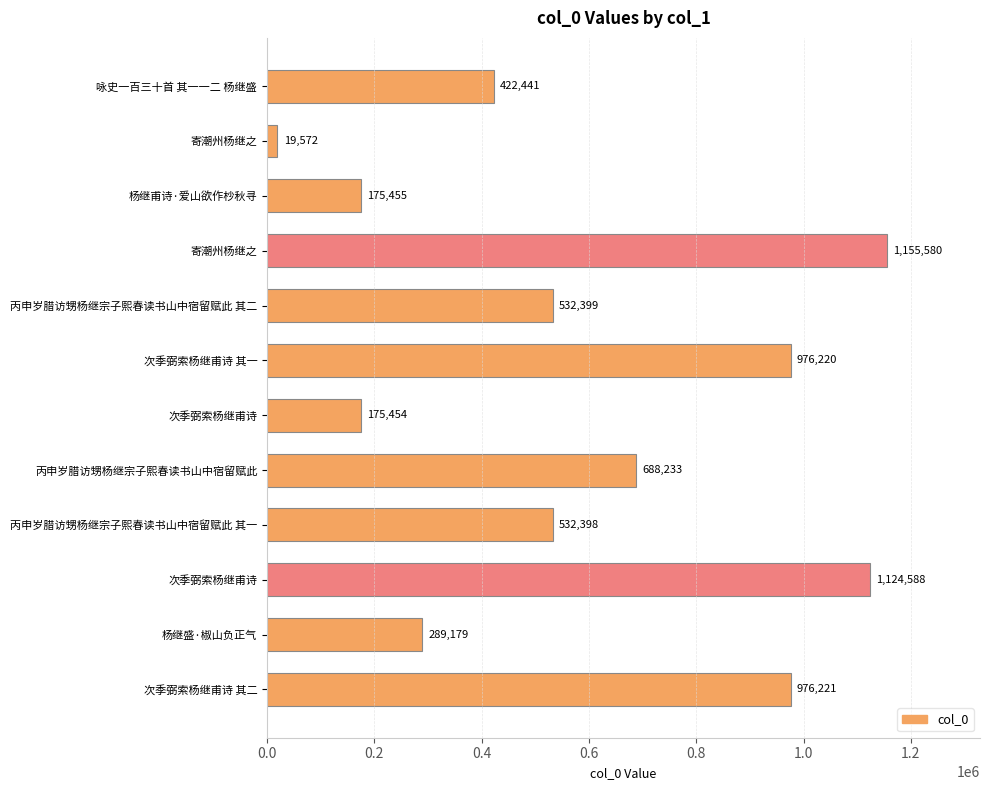

Count the number of categories in the chart.

12